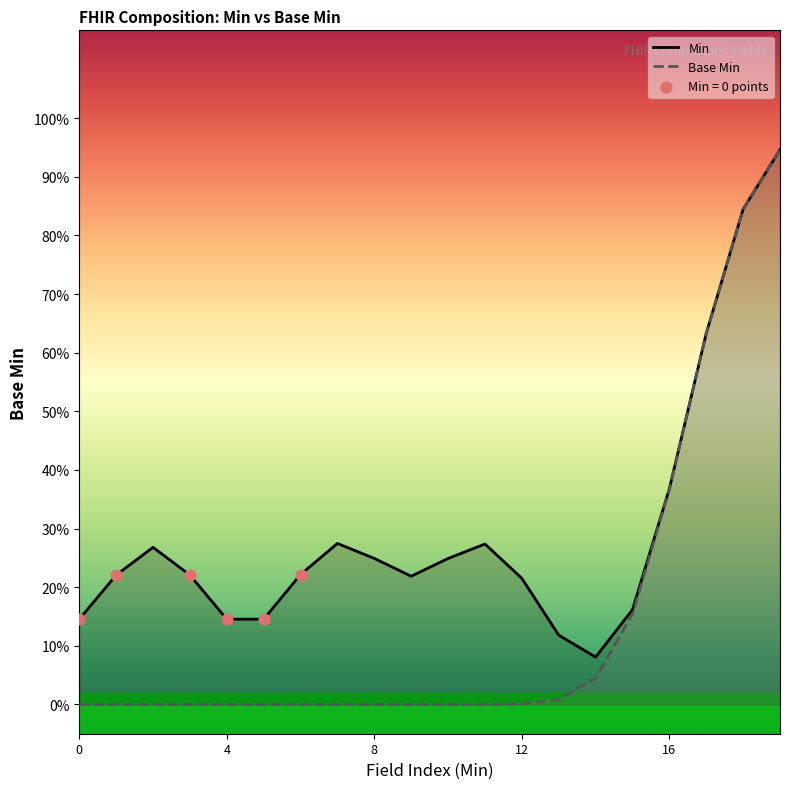

At how many categories does at least one series exceed 0?

20